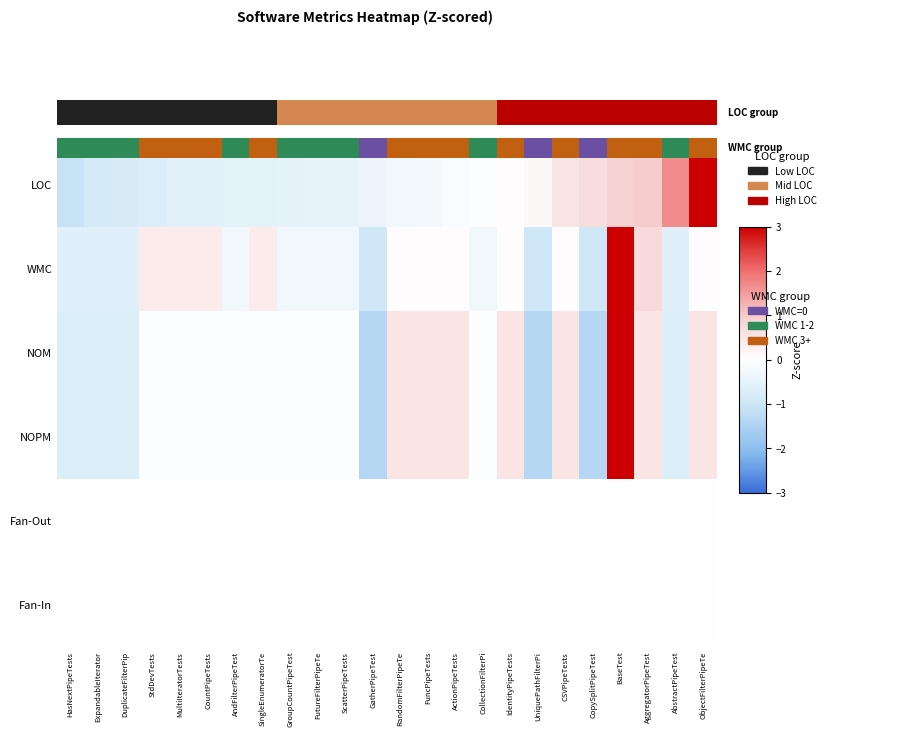

At which category is the sum across all series the highest?

BaseTest